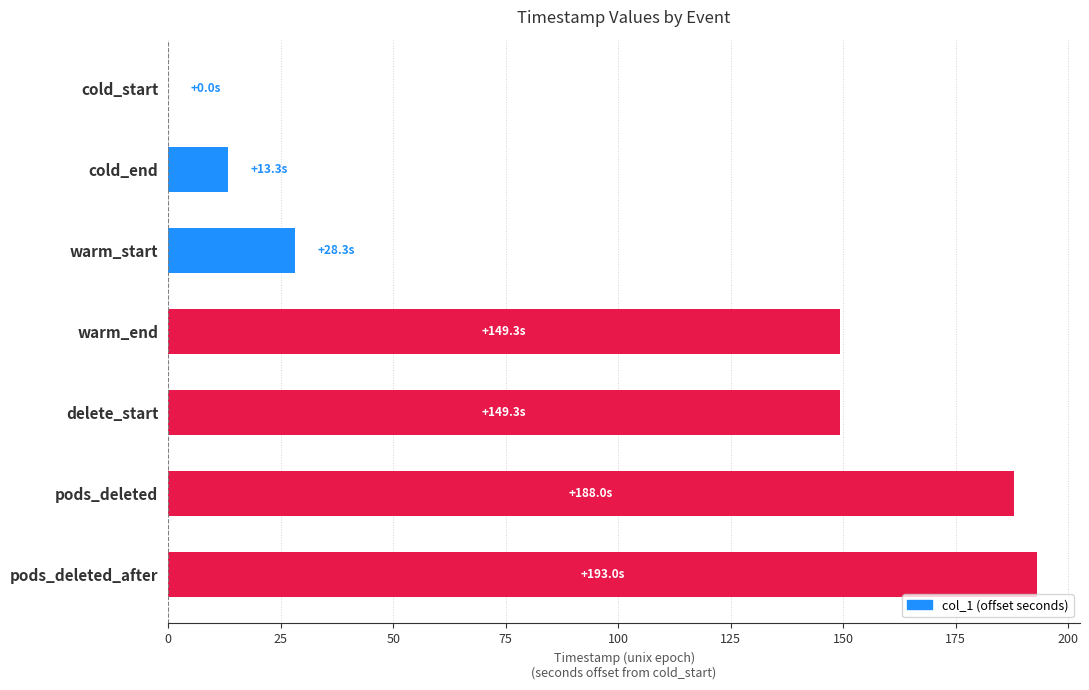

Reading bottom to top, transcribe all the data shown in this chart.

pods_deleted_after=193.0	pods_deleted=188.0	delete_start=149.3	warm_end=149.3	warm_start=28.3	cold_end=13.3	cold_start=0.0